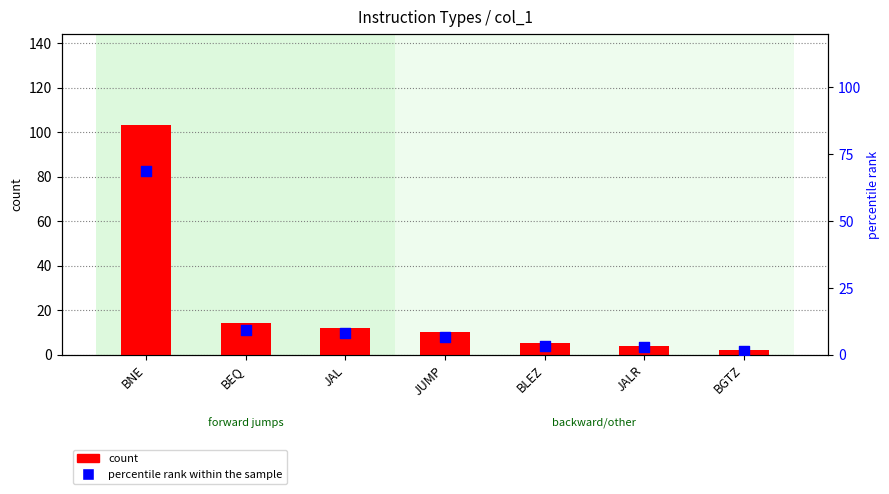

Is the value of percentile rank within the sample at BEQ greater than the value of count at BGTZ?

Yes